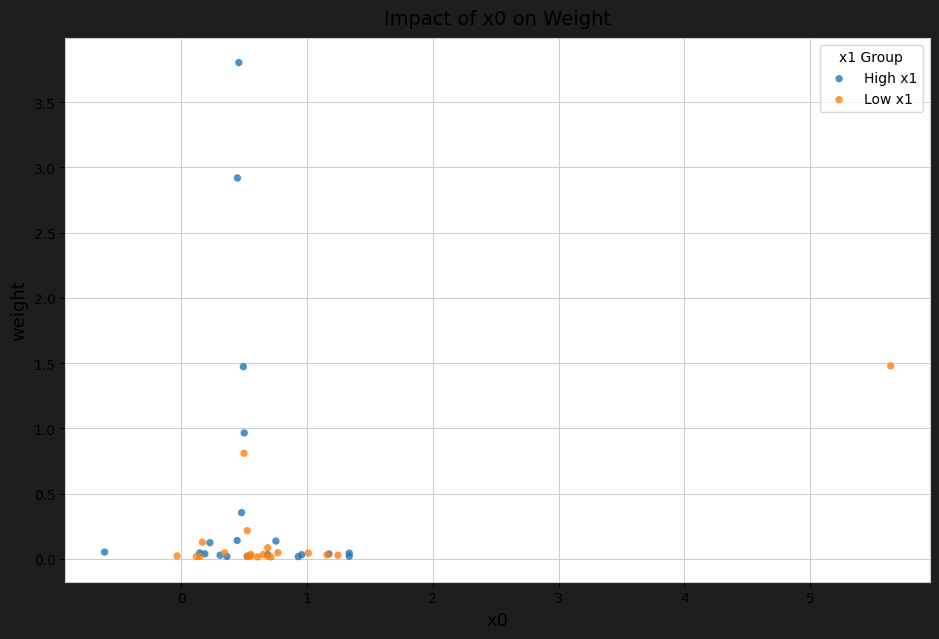

Which series has the widest spread of Y values?

High x1